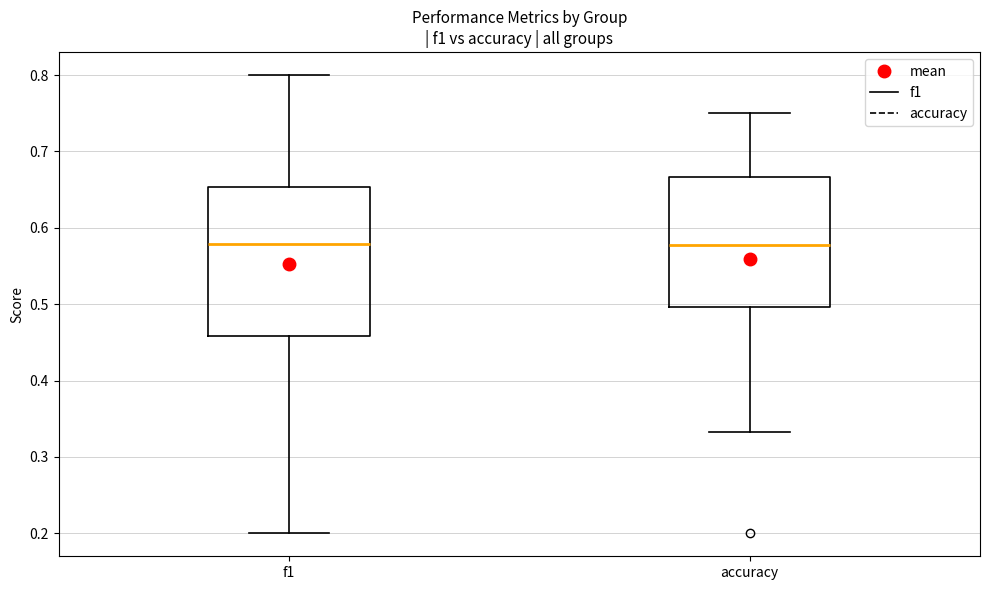

Reading left to right, transcribe this box plot: for each box, give where its median line is, the range the box spans, and where its two whiskers end, as read against the y-axis. The values are not printed on the chart, so give them approximately, as read against the axis.

f1: median 0.58, box 0.46 to 0.65, whiskers 0.20 to 0.80
accuracy: median 0.58, box 0.50 to 0.67, whiskers 0.33 to 0.75